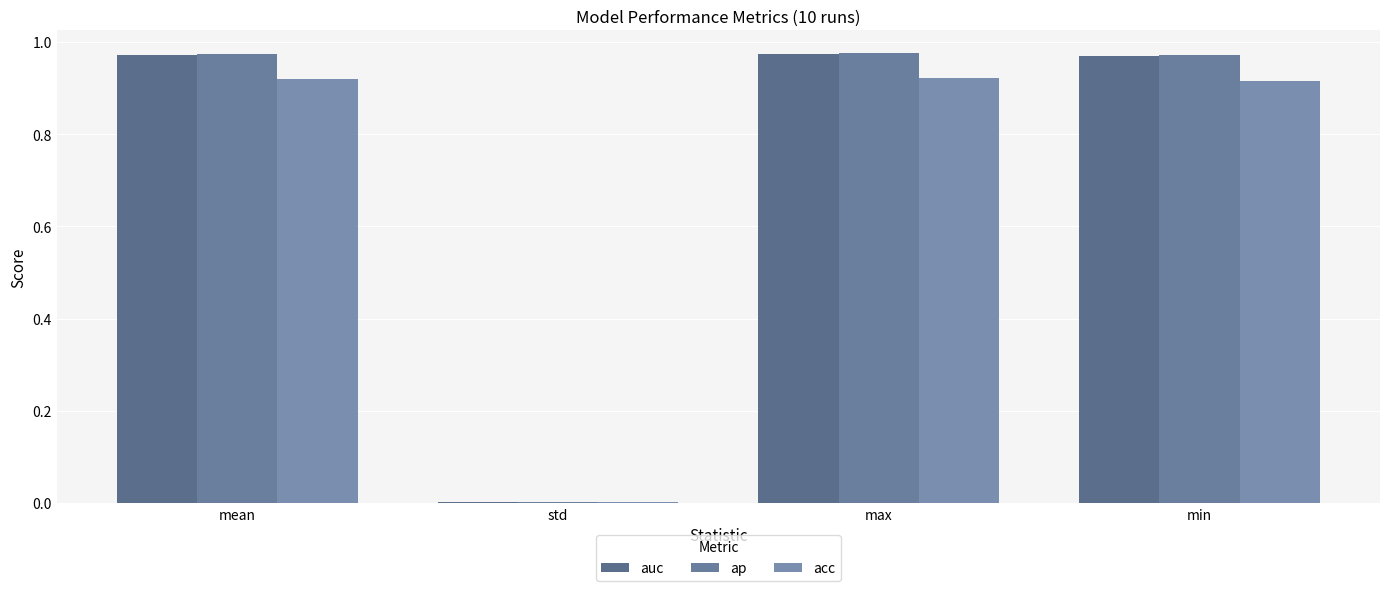

Is it true that auc equals 1.0 at mean?

True